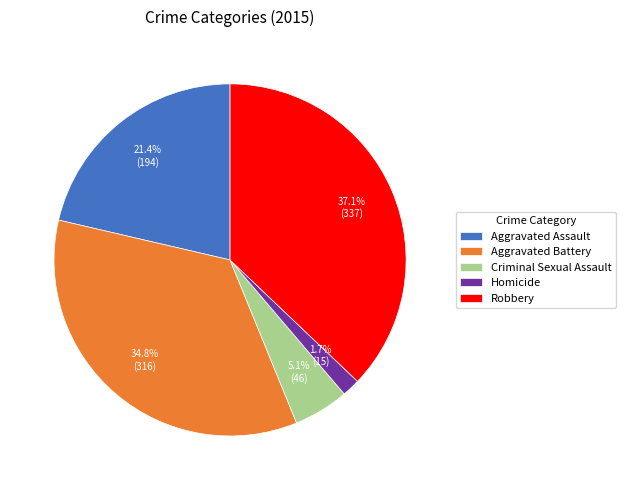

What percentage is the Homicide slice, to the nearest percent?

2%